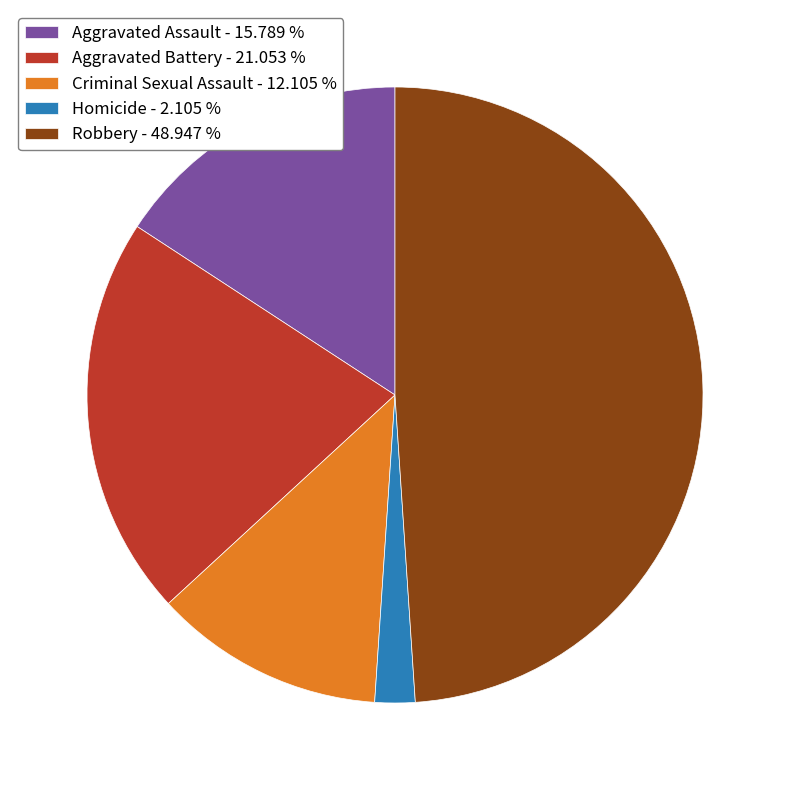

Which slice is the smallest?

Homicide